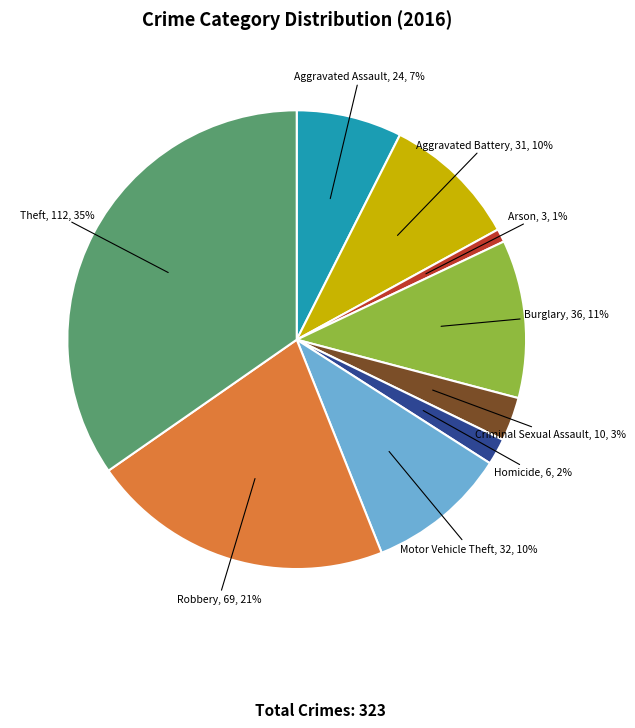

Which category has the smallest portion of the pie?

Arson